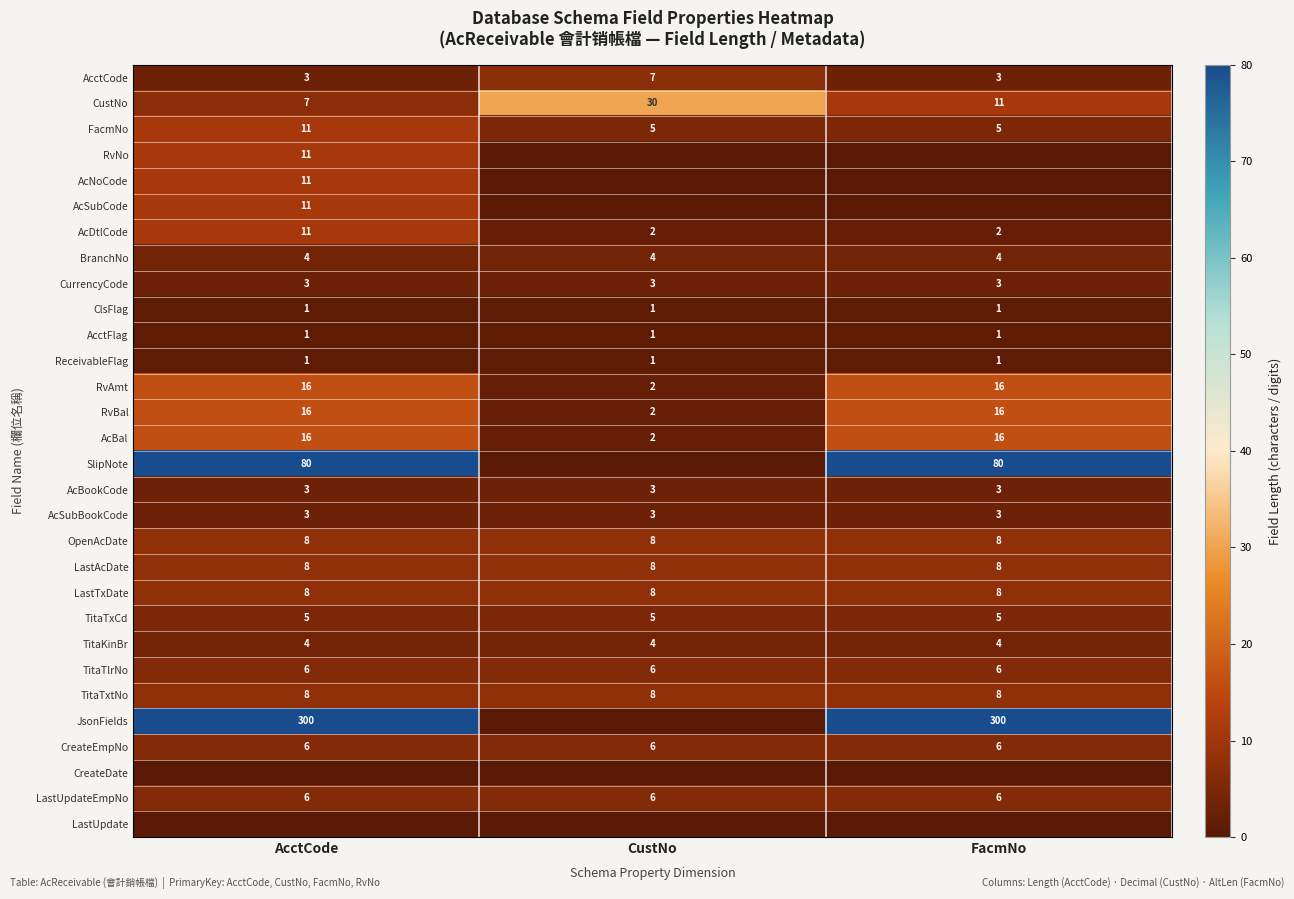

How many categories are shown in the chart?

3